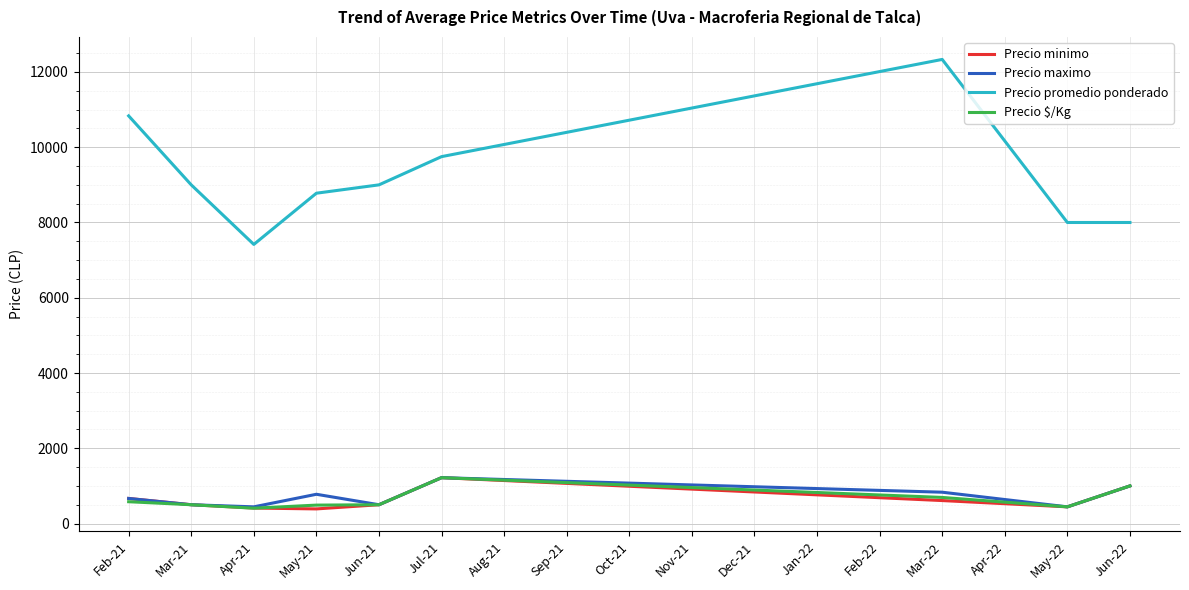

What are all the series names shown in the legend?

Precio minimo, Precio maximo, Precio promedio ponderado, Precio $/Kg